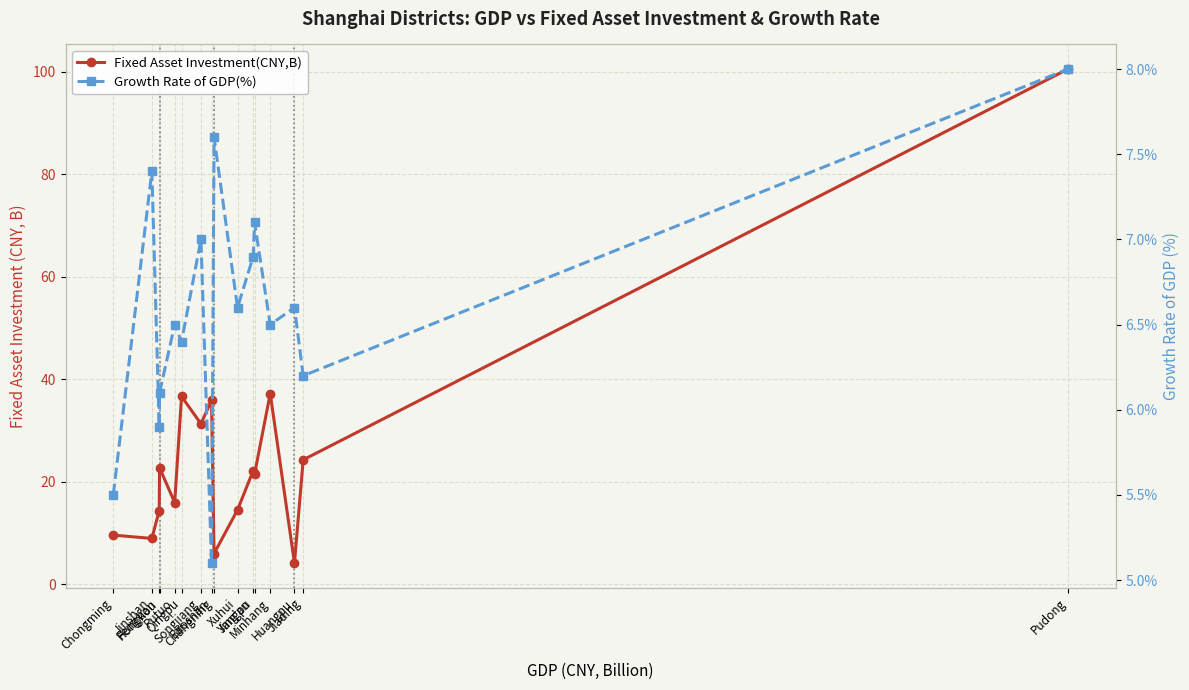

The value of Growth Rate of GDP(%) at Hongkou is 5.9. True or false?

True